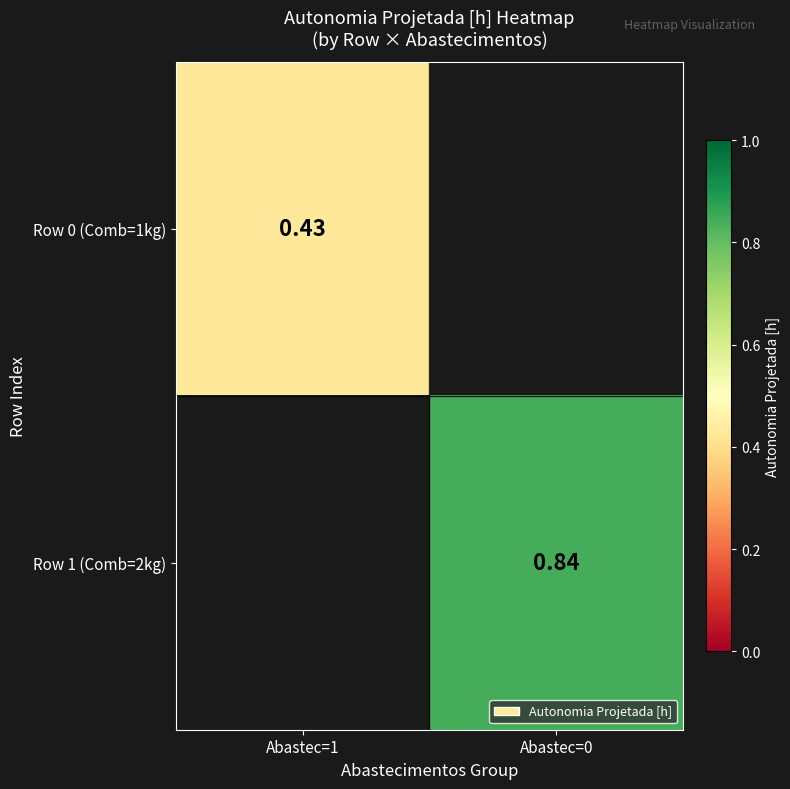

At which label does Row 0 (Comb=1kg) reach its peak?

Abastec=1